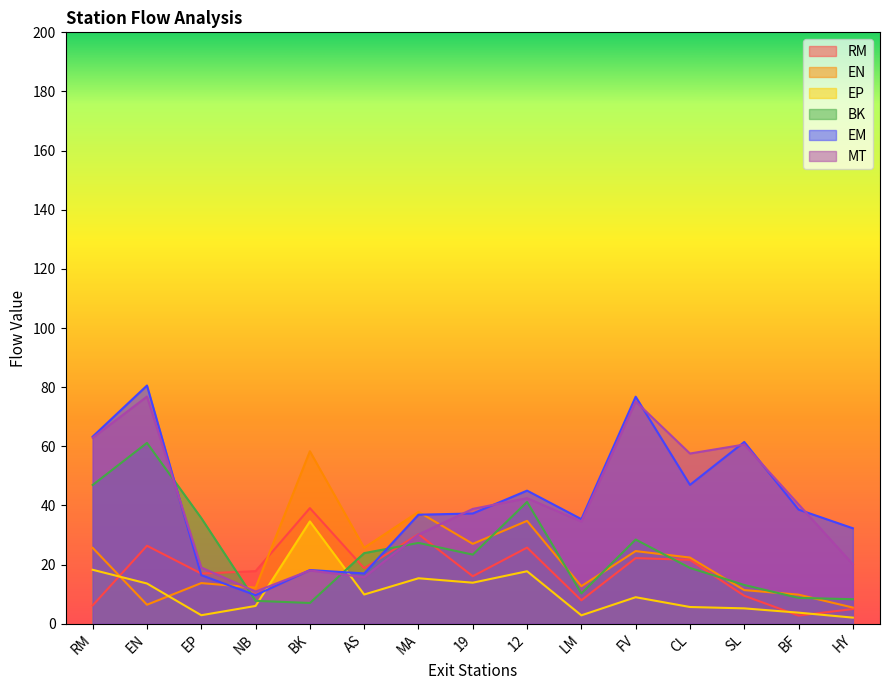

What is the difference between the BK values at EP and EN?

25.4